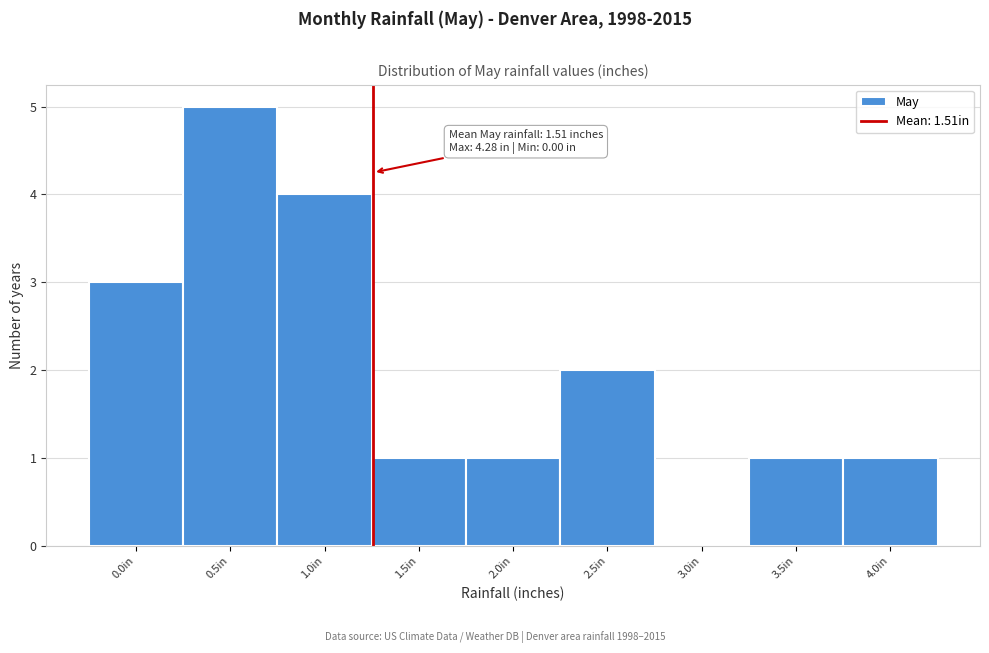

Reading left to right, transcribe all the data shown in this chart.

0.0in=3	0.5in=5	1.0in=4	1.5in=1	2.0in=1	2.5in=2	3.0in=0	3.5in=1	4.0in=1